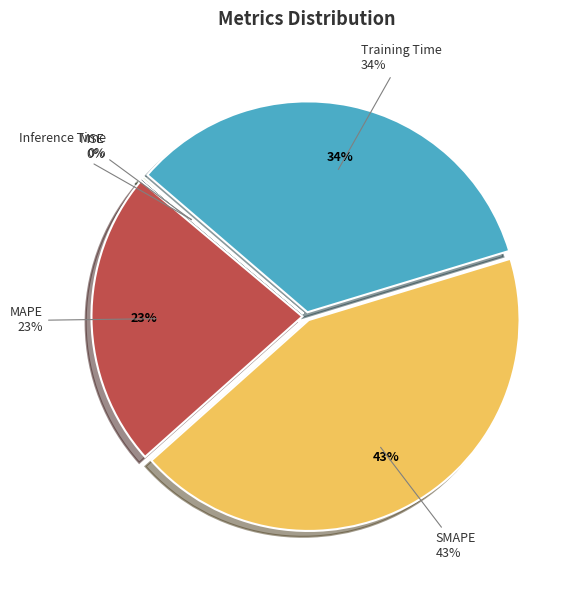

What is the total percentage of MSE and Training Time?

34.0%